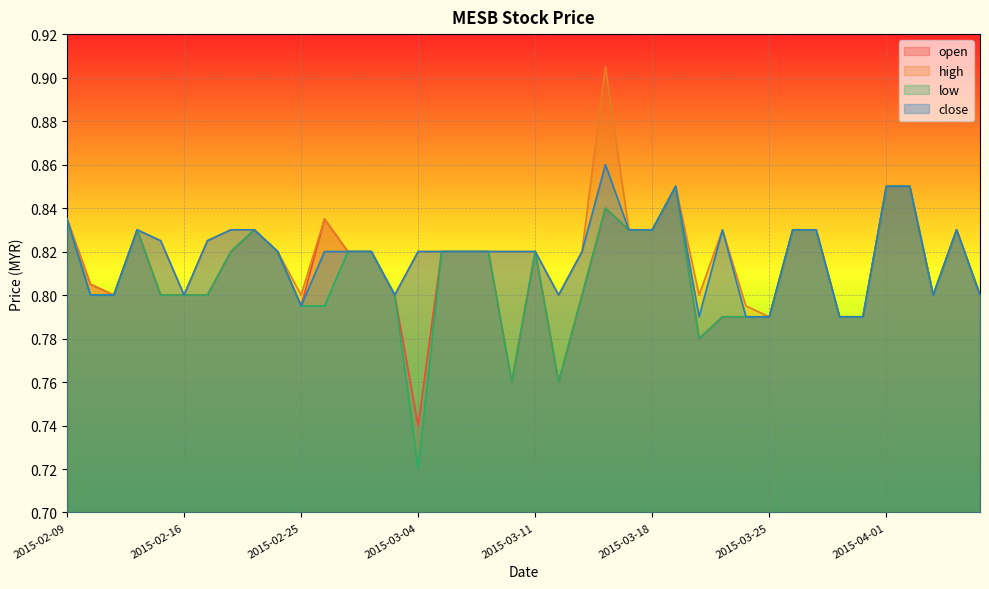

Which series changed the most between 2015-02-10 and 2015-03-18?

low